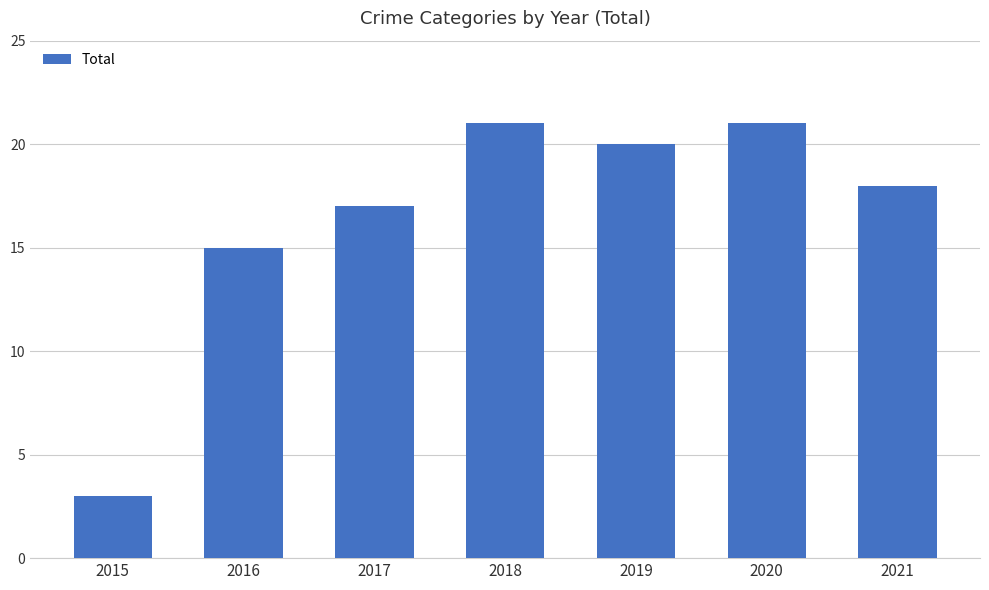

How many data points does each series have?

7